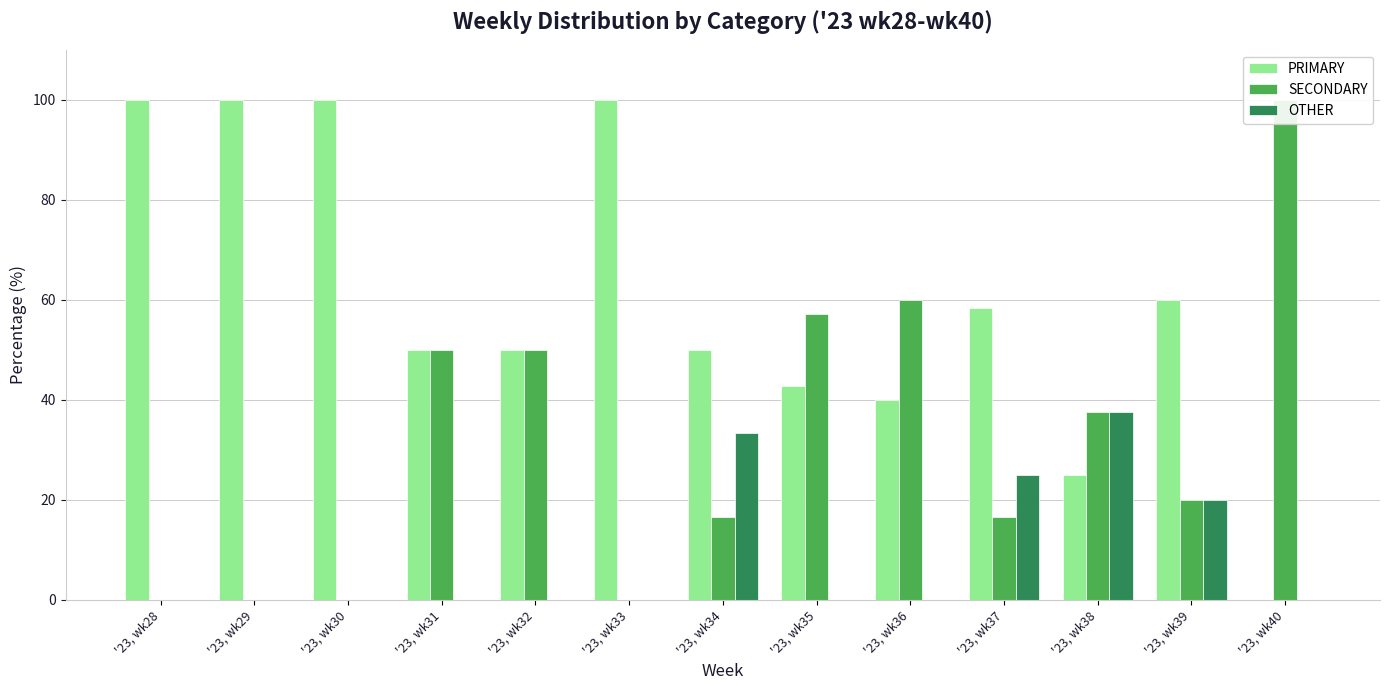

How many bars are there in each group?

3